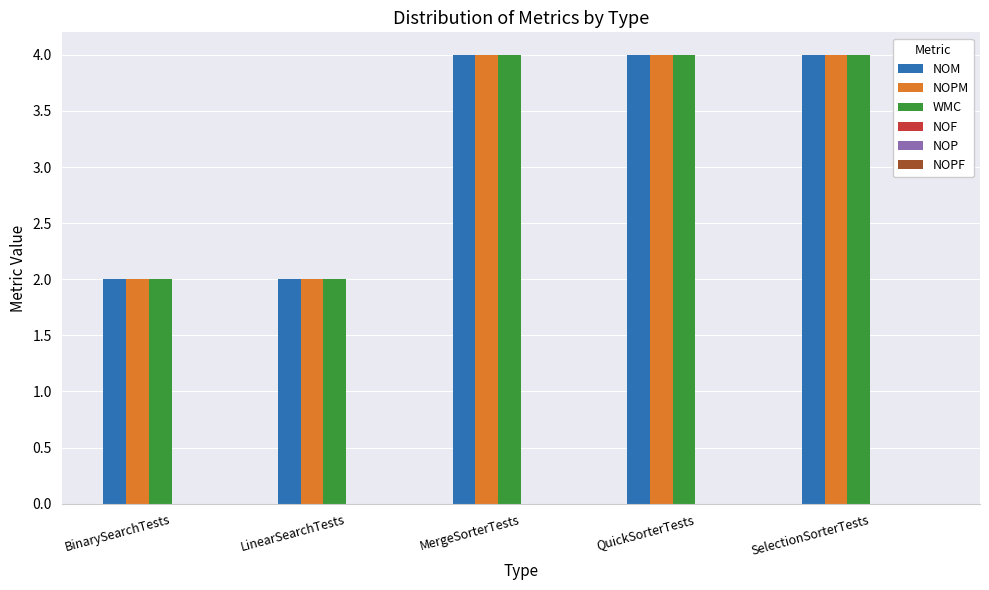

At how many categories does at least one series exceed 3?

3